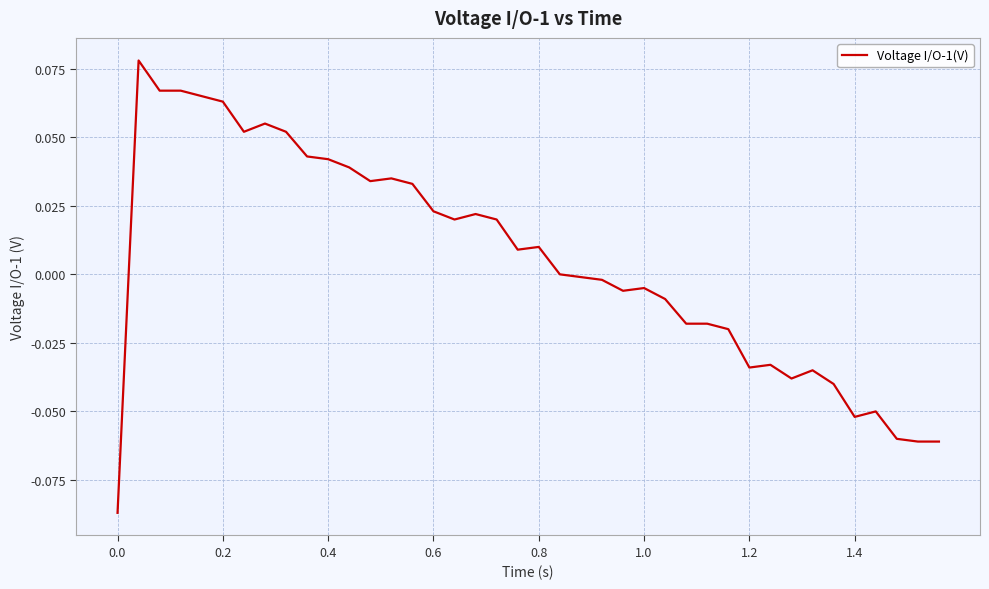

How many lines are shown in the chart?

1